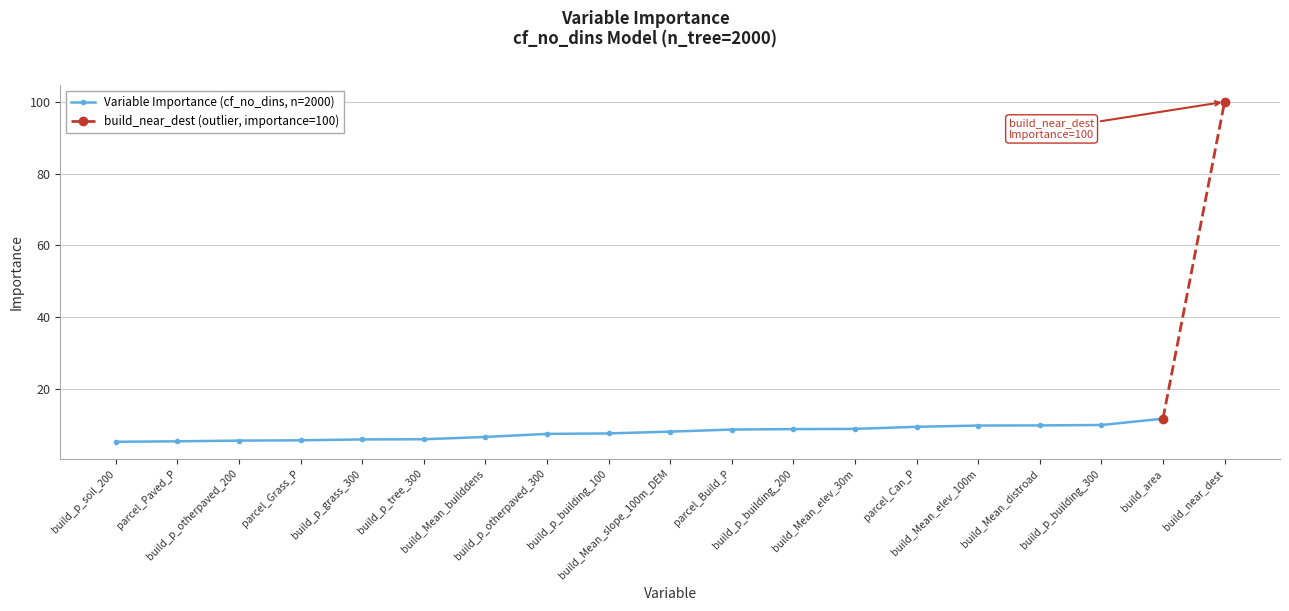

Reading right to left, extract all data points from this chart.

100.0	11.7	9.9	9.8	9.8	9.4	8.8	8.8	8.7	8.1	7.6	7.4	6.6	6.0	5.9	5.7	5.6	5.4	5.3